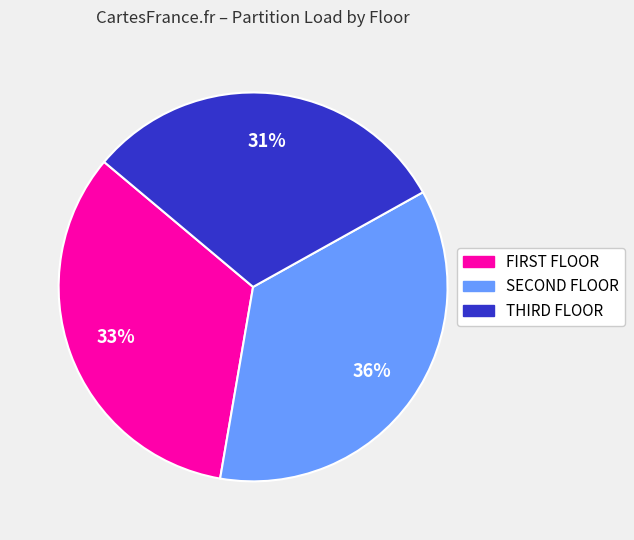

Is there any slice that represents more than half of the pie?

No